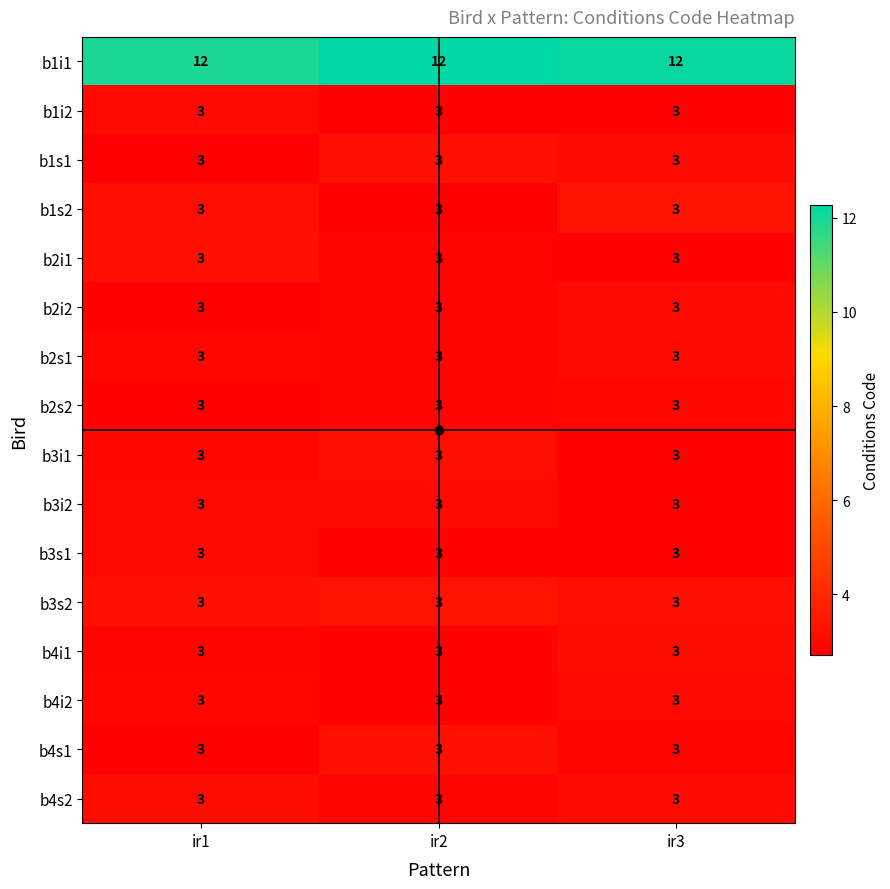

What is the maximum value shown in the chart?

12